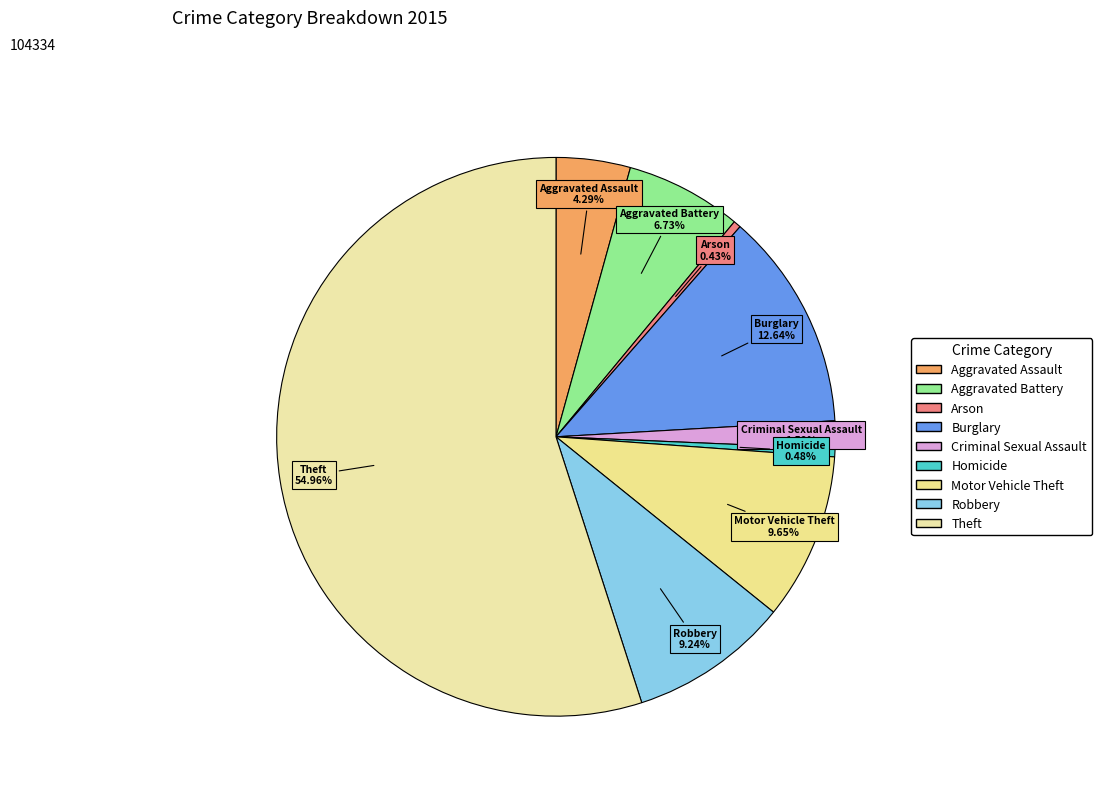

Count the number of slices in the pie.

9